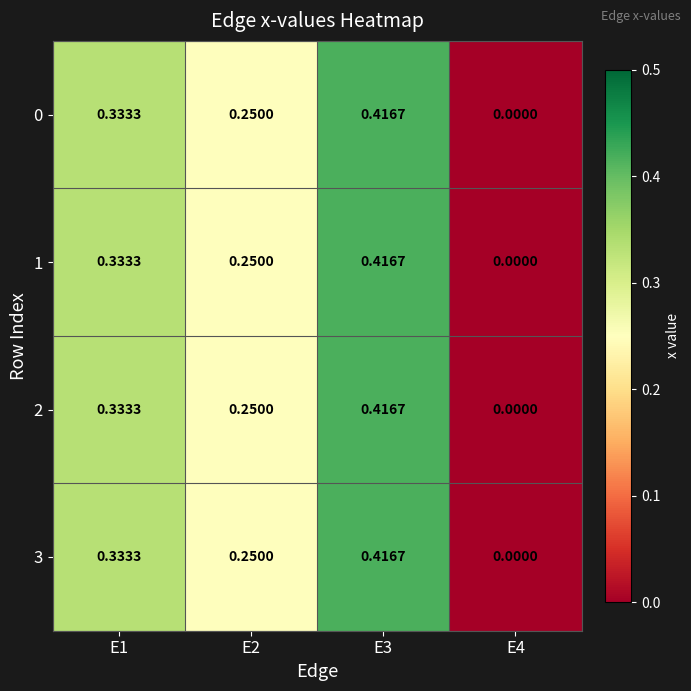

Is the value of 0 at E1 greater than the value of 3 at E4?

Yes